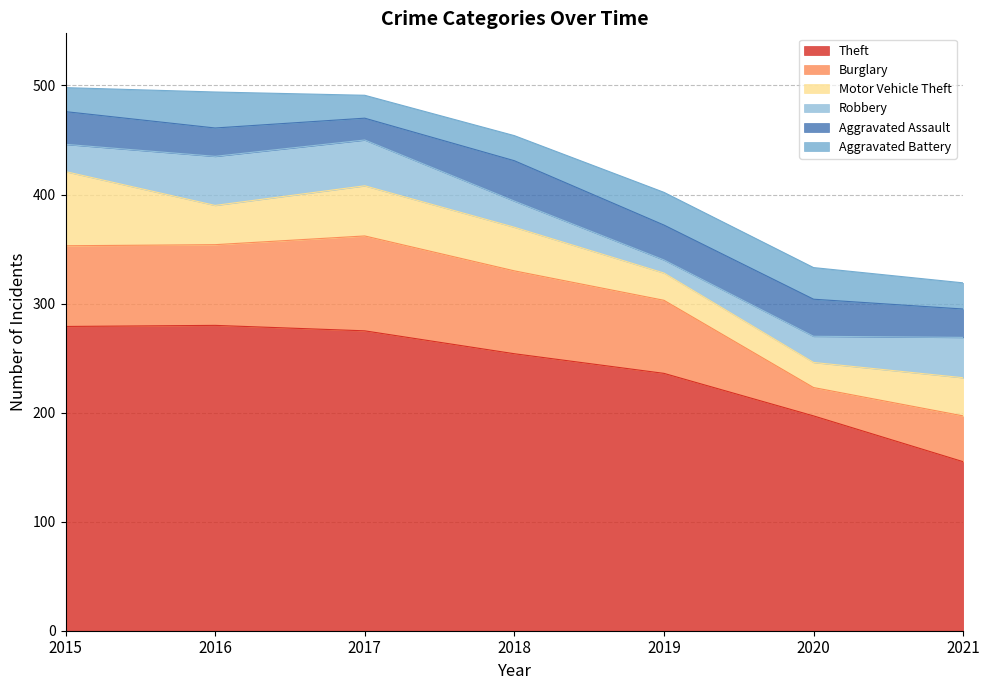

True or false: Aggravated Battery and Theft cross at least once.

False